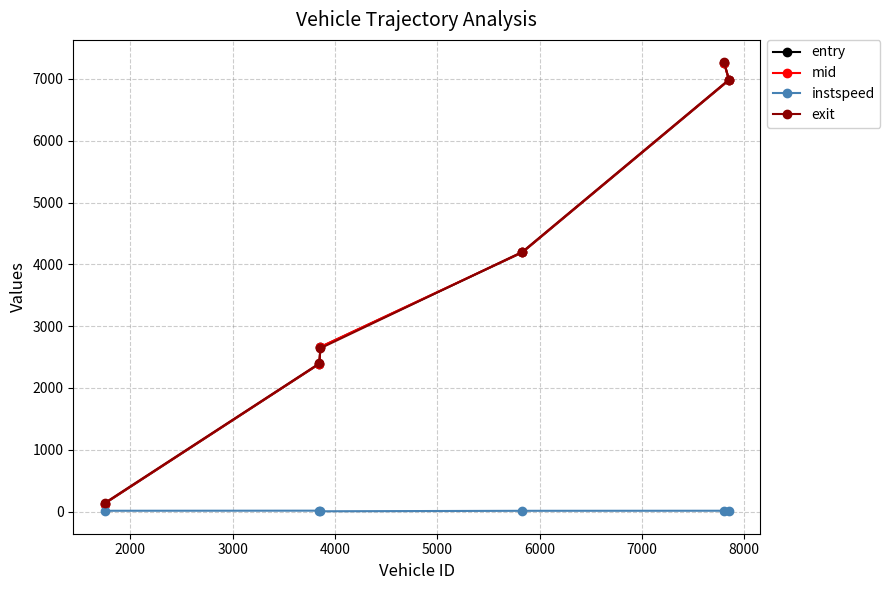

What is the maximum value shown in the chart?

7268.2